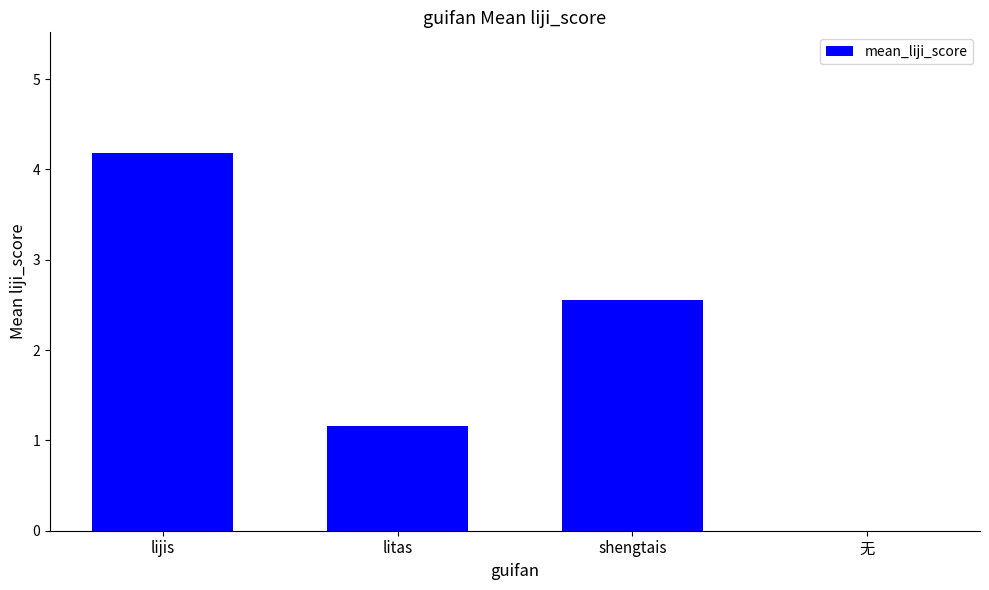

Which label corresponds to the largest value in the chart?

lijis